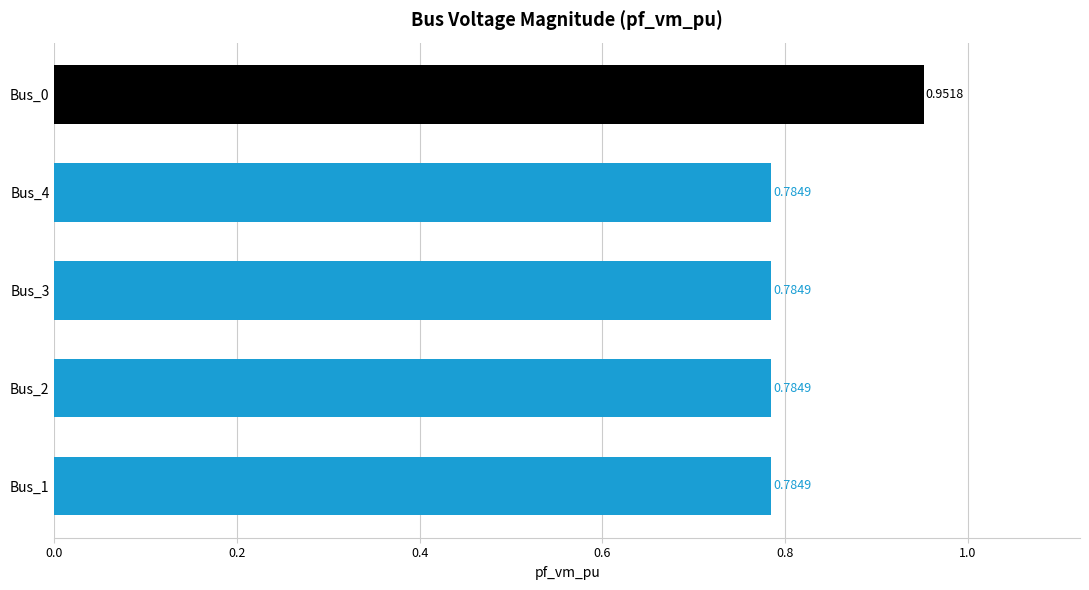

Which has a higher value, Bus_3 or Bus_0?

Bus_0